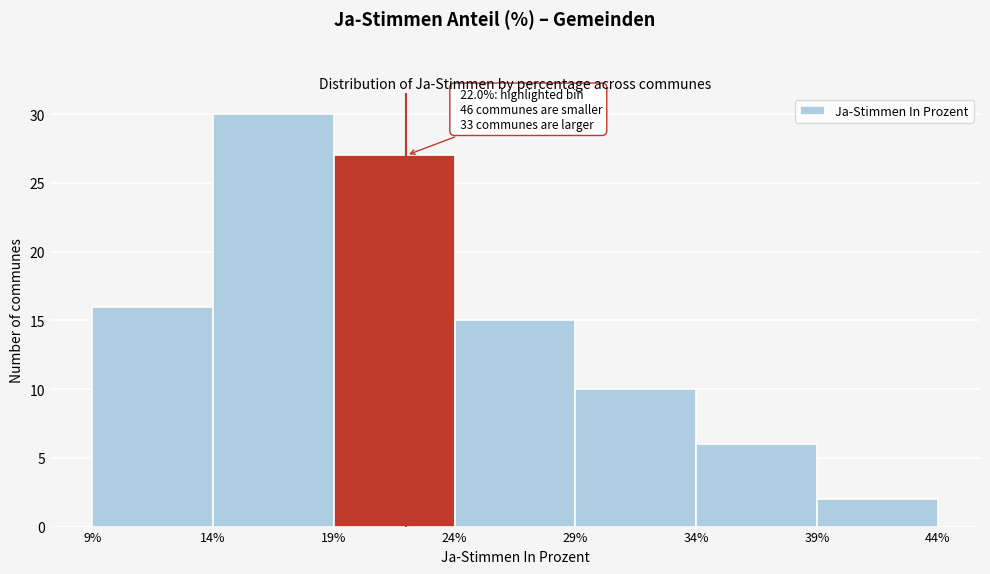

Over which range of the x-axis is the bar tallest?

14% to 19%